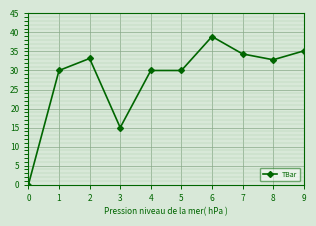

True or false: the data shows 0.0 at 0.

True